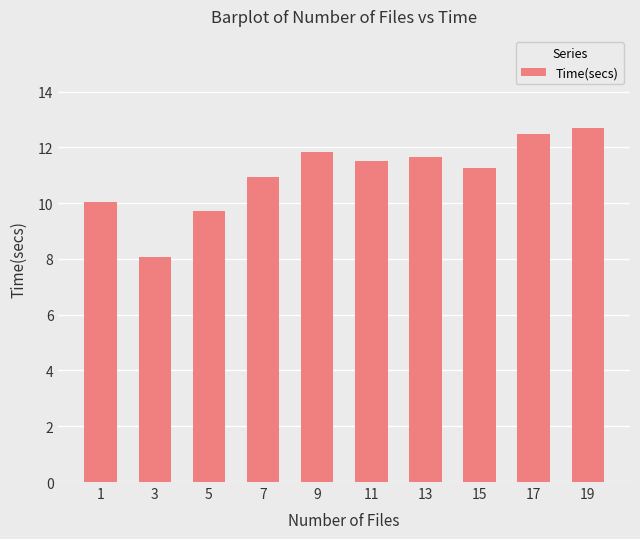

How many series are shown in this chart?

1